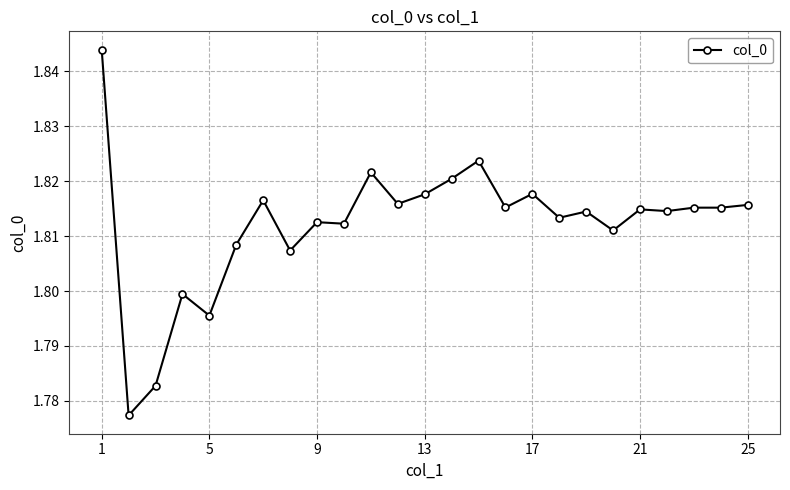

What is the sum of all values?

45.3